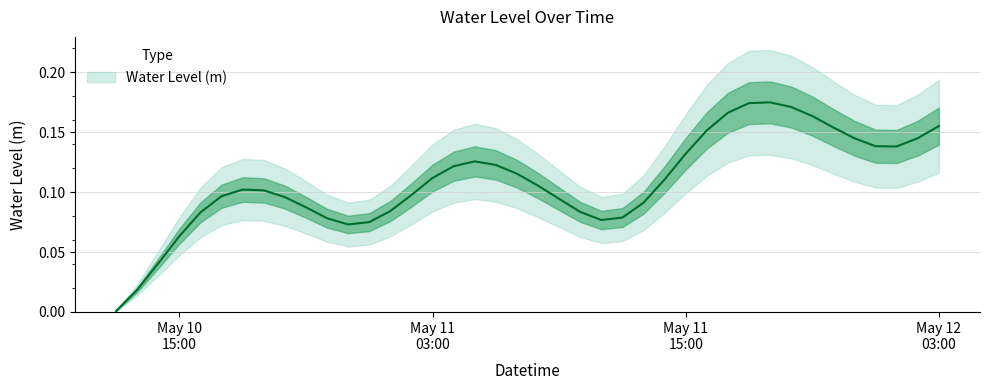

What is the difference between the second highest and second lowest values?

0.2